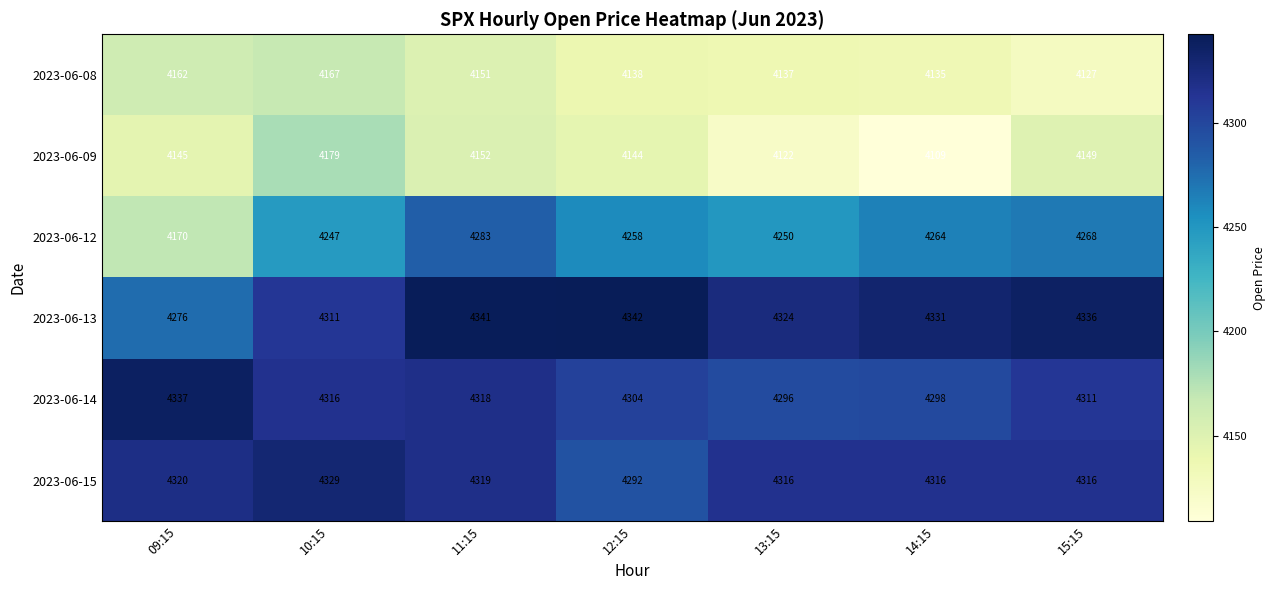

What value does the 2023-06-13 series have at 11:15, to the nearest 10?

4340